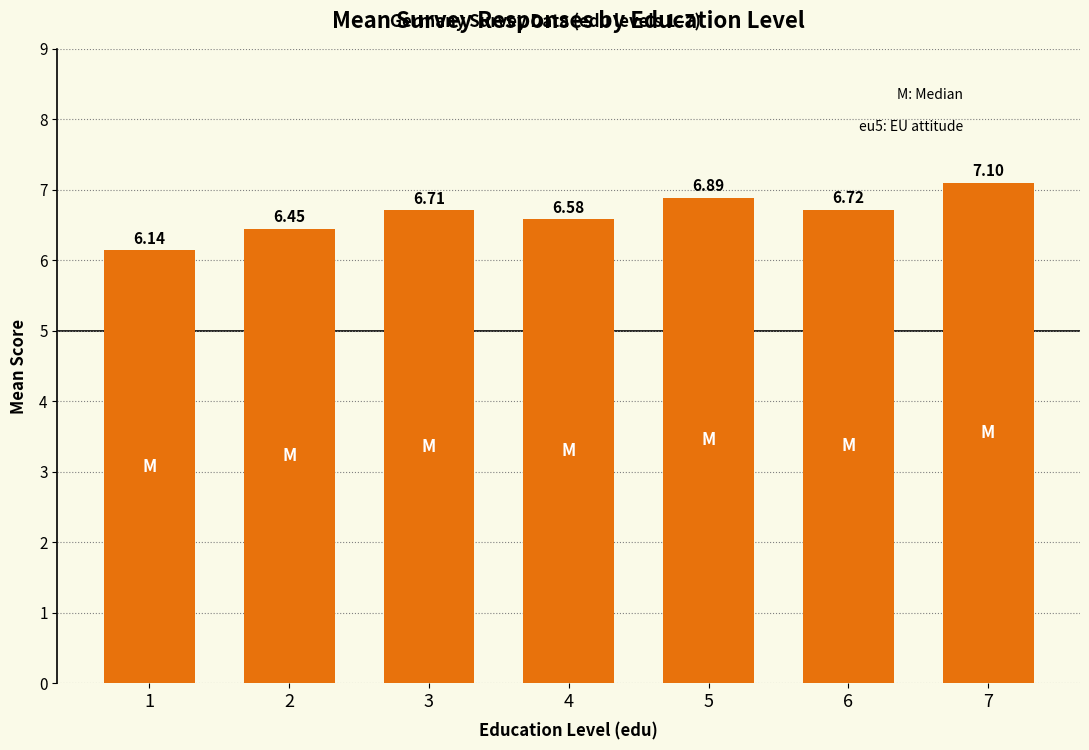

At which category does the chart reach its peak across all series?

7